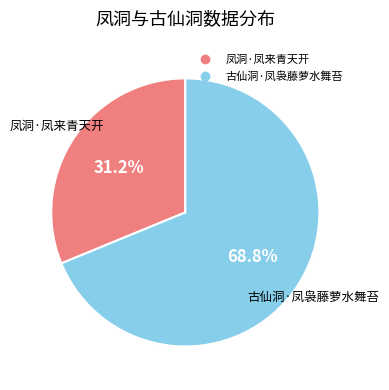

Which slice is the smallest?

凤洞·凤来青天开